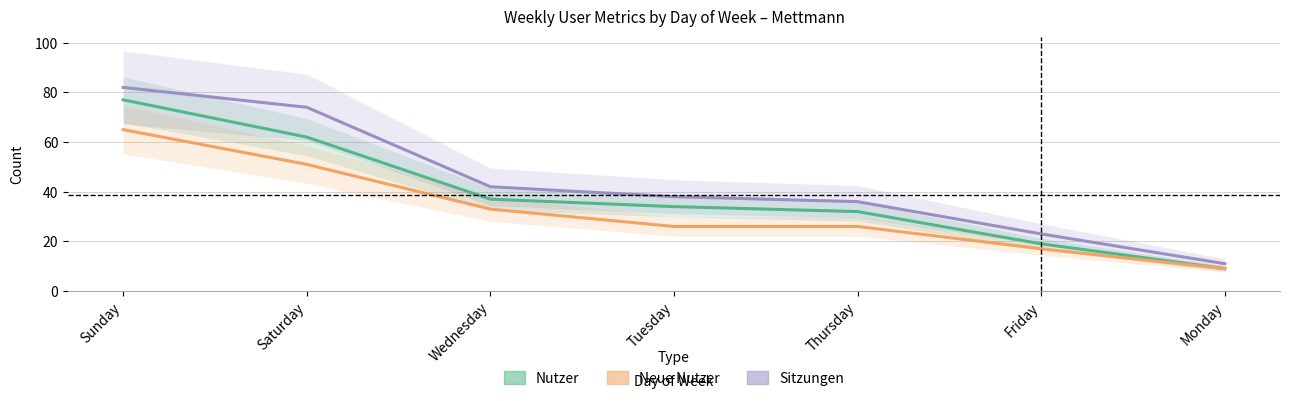

At which label is Neue Nutzer closest to 37?

Wednesday